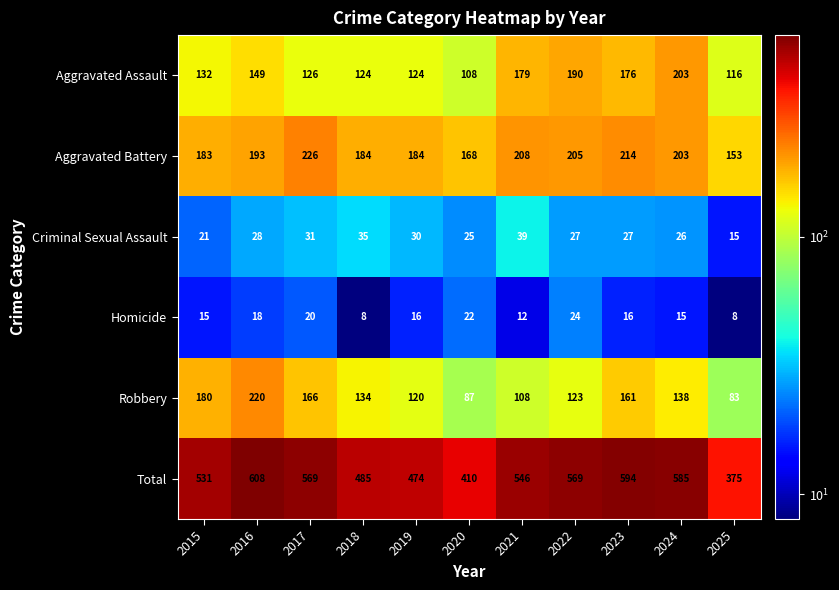

At which category is the sum across all series the highest?

2016